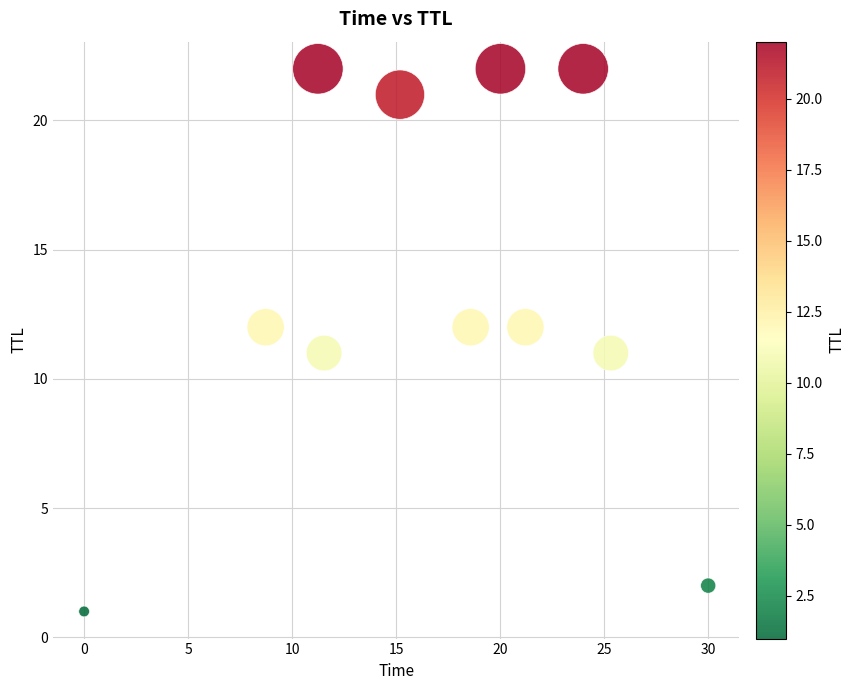

What is the range of Y values (max minus min)?

21